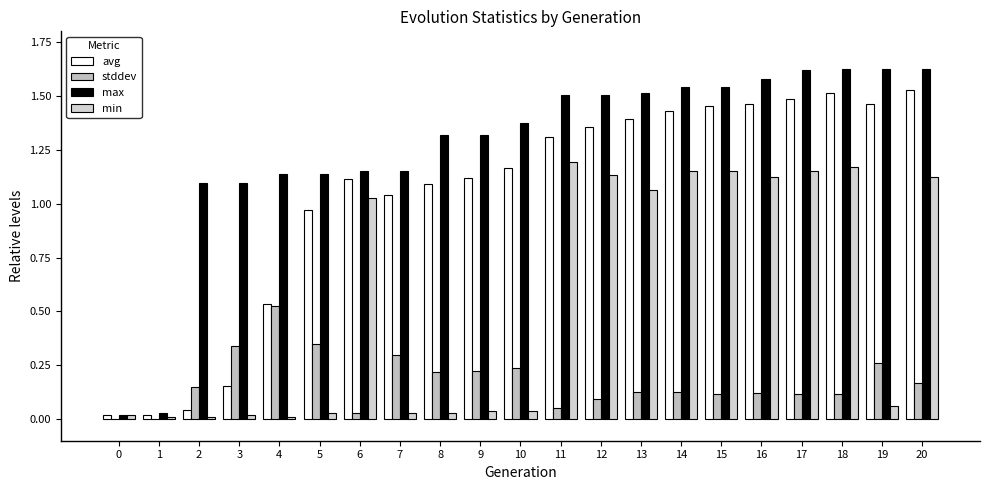

The value of avg at 5 is 1.0. True or false?

True